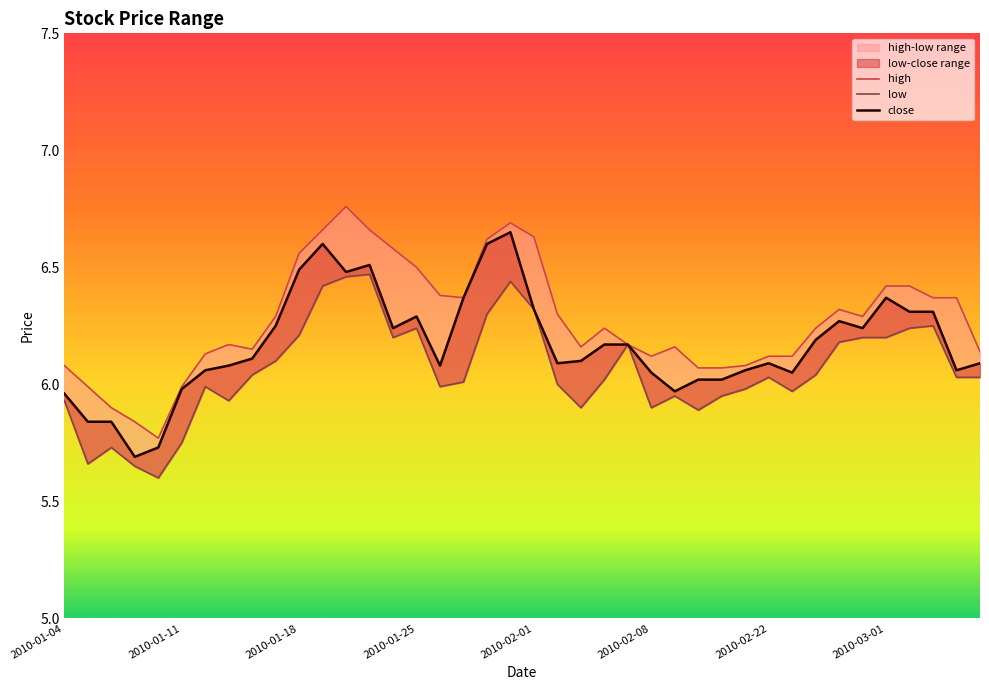

True or false: close and low cross at least once.

False